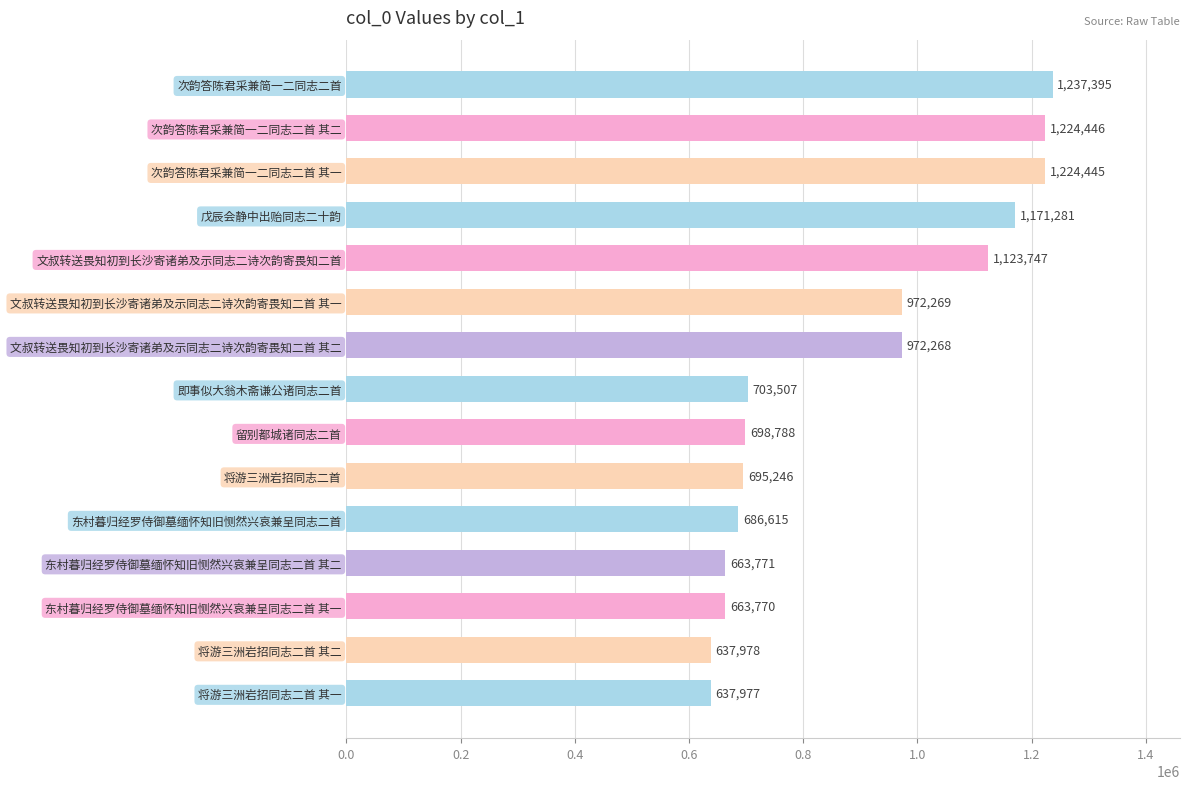

What is the value of the 11th bar from the top?

686615